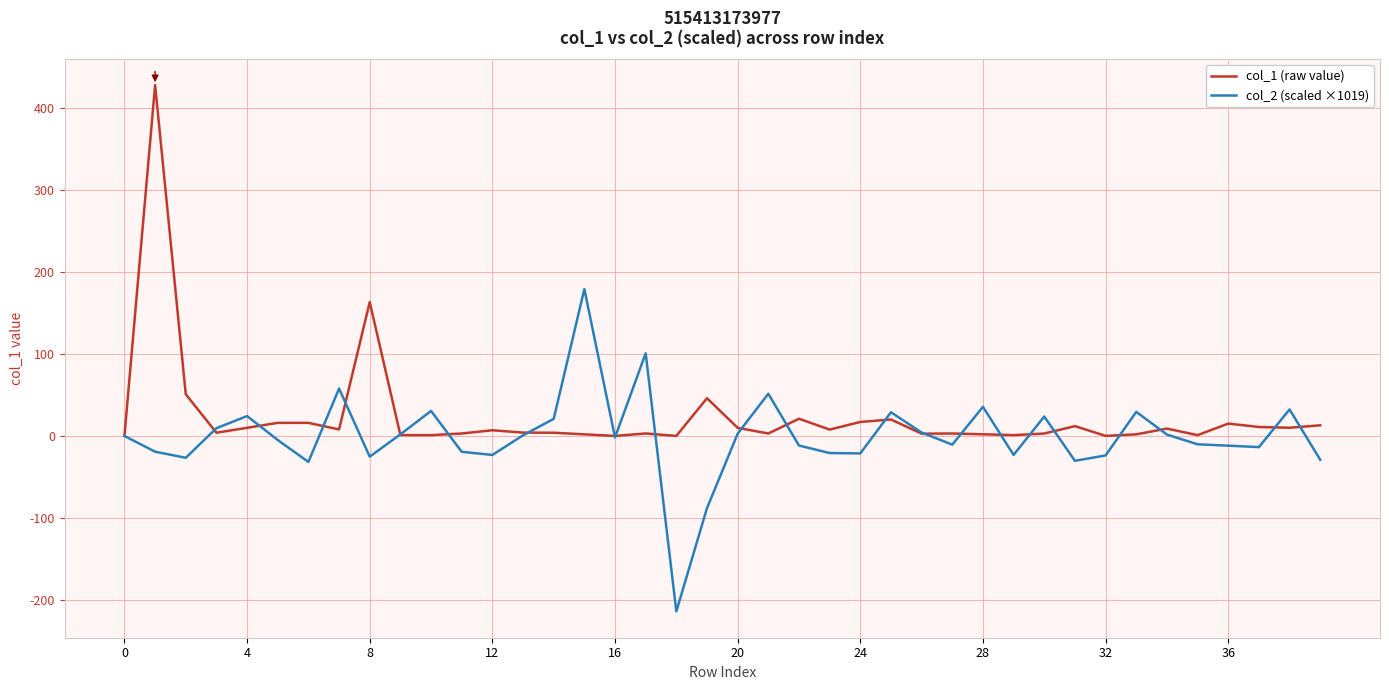

True or false: col_2 (scaled ×1019) has more than 1 interior local peaks.

True